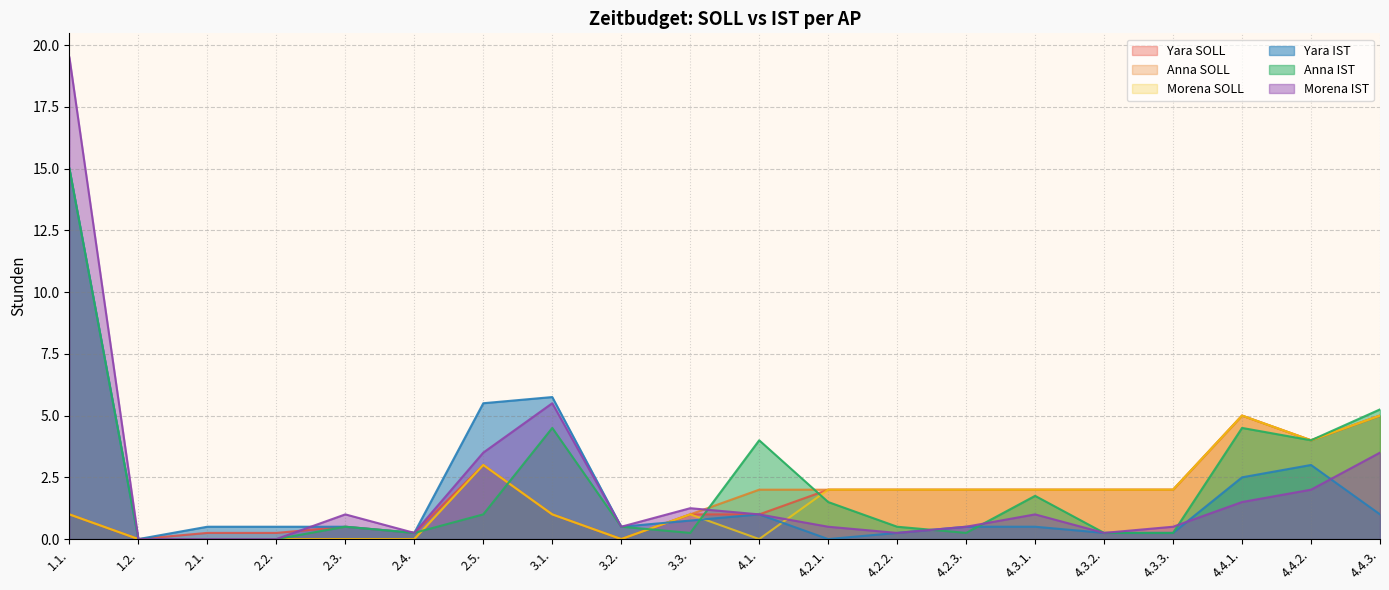

Reading right to left, what are all the values shown in this chart?

Yara SOLL: 5.0	4.0	5.0	2.0	2.0	2.0	2.0	2.0	2.0	1.0	1.0	0.0	1.0	3.0	0.2	0.5	0.2	0.2	0.0	1.0
Anna SOLL: 5.0	4.0	5.0	2.0	2.0	2.0	2.0	2.0	2.0	2.0	1.0	0.0	1.0	3.0	0.0	0.0	0.0	0.0	0.0	1.0
Morena SOLL: 5.0	4.0	5.0	2.0	2.0	2.0	2.0	2.0	2.0	0.0	1.0	0.0	1.0	3.0	0.0	0.0	0.0	0.0	0.0	1.0
Yara IST: 1.0	3.0	2.5	0.2	0.2	0.5	0.5	0.2	0.0	1.0	0.8	0.5	5.8	5.5	0.2	0.5	0.5	0.5	0.0	15.0
Anna IST: 5.2	4.0	4.5	0.2	0.2	1.8	0.2	0.5	1.5	4.0	0.2	0.5	4.5	1.0	0.2	0.5	0.0	0.0	0.0	15.0
Morena IST: 3.5	2.0	1.5	0.5	0.2	1.0	0.5	0.2	0.5	1.0	1.2	0.5	5.5	3.5	0.2	1.0	0.0	0.0	0.0	19.5